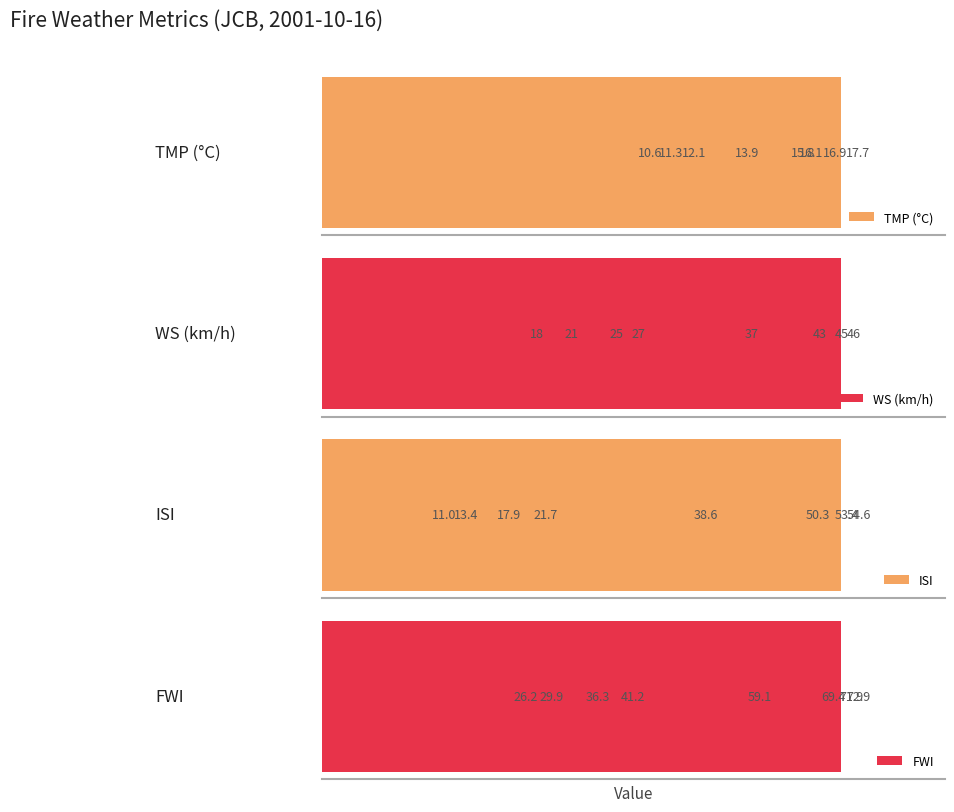

What is the average value of the WS (km/h) series?

32.8